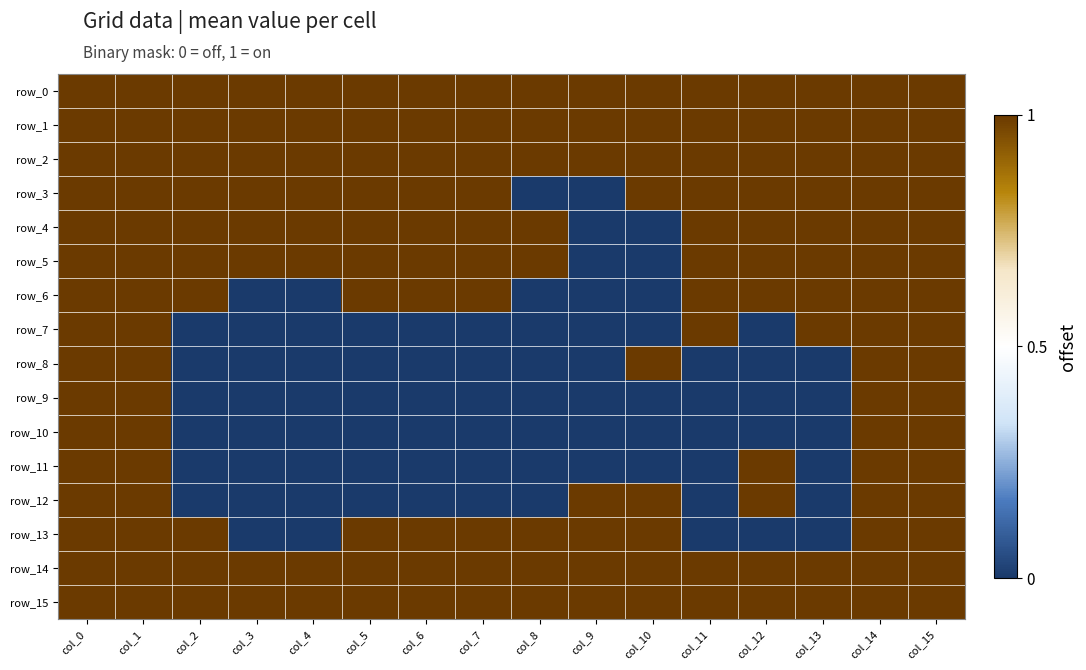

Count the number of categories in the chart.

16